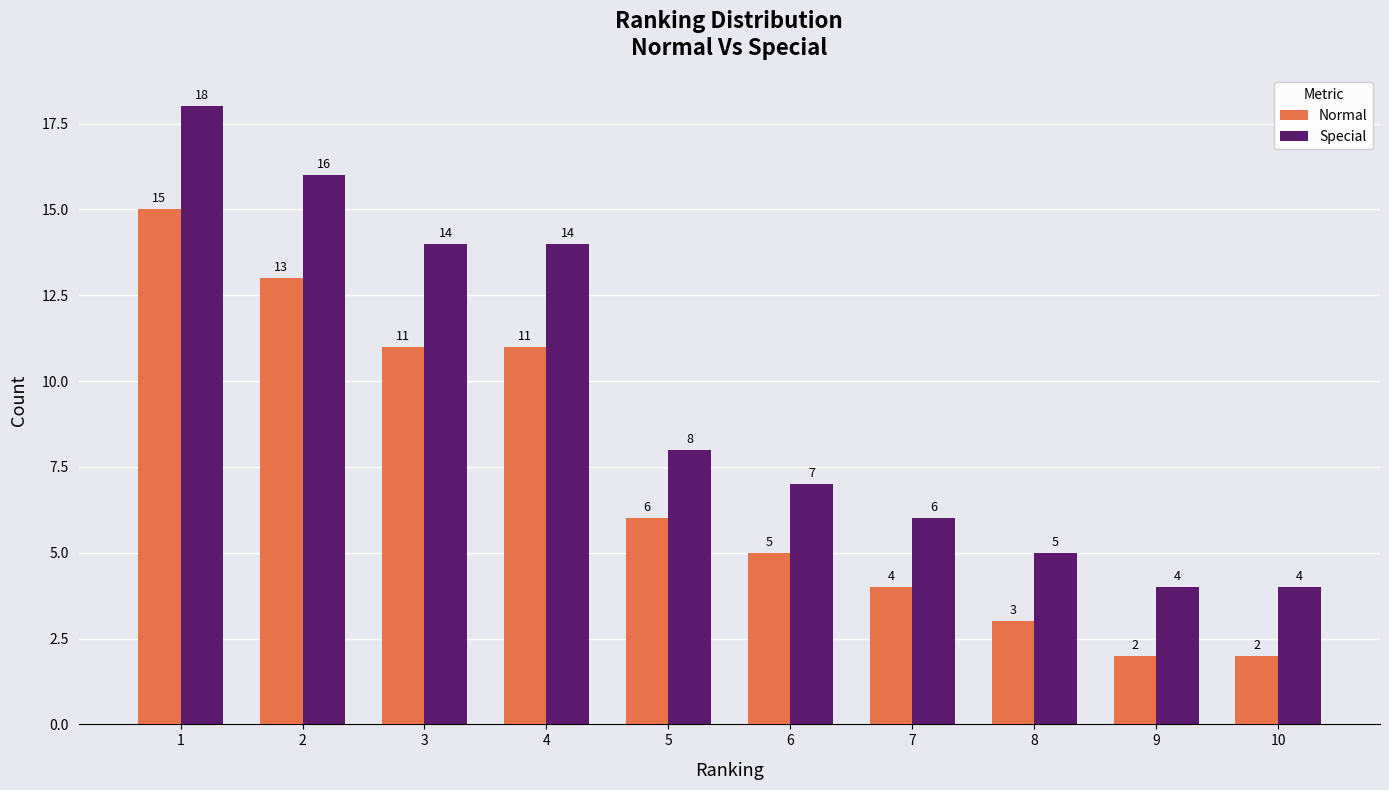

What is the difference between the maximum and second lowest values in the Normal series?

13